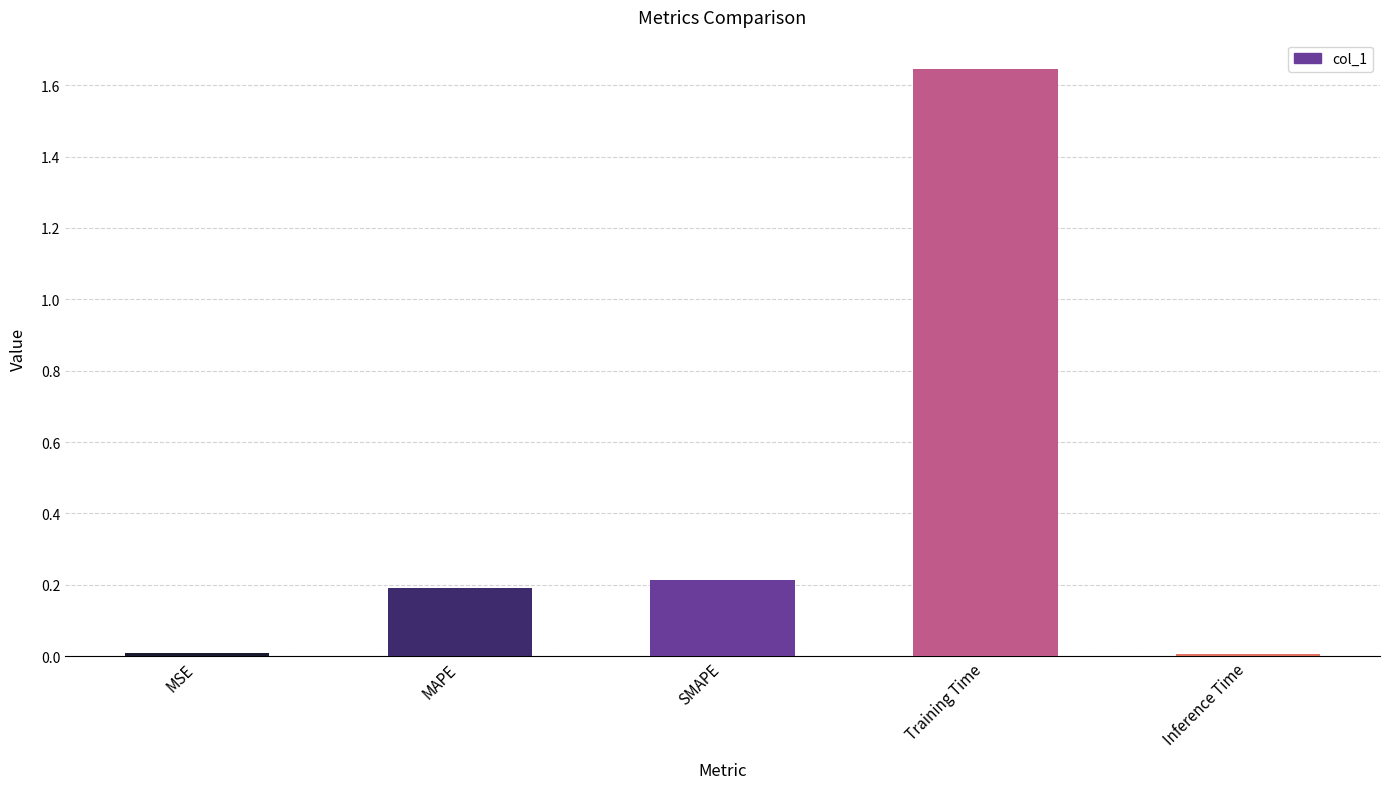

What is the sum of all values?

2.1